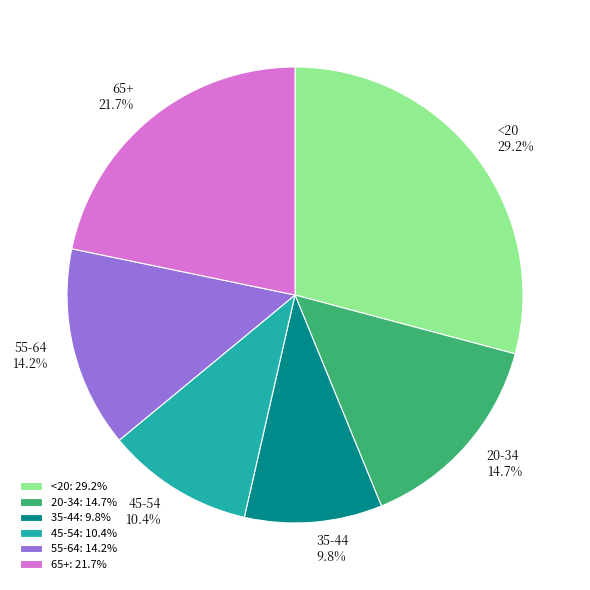

To the nearest percent, what percentage of the pie is <20?

29%